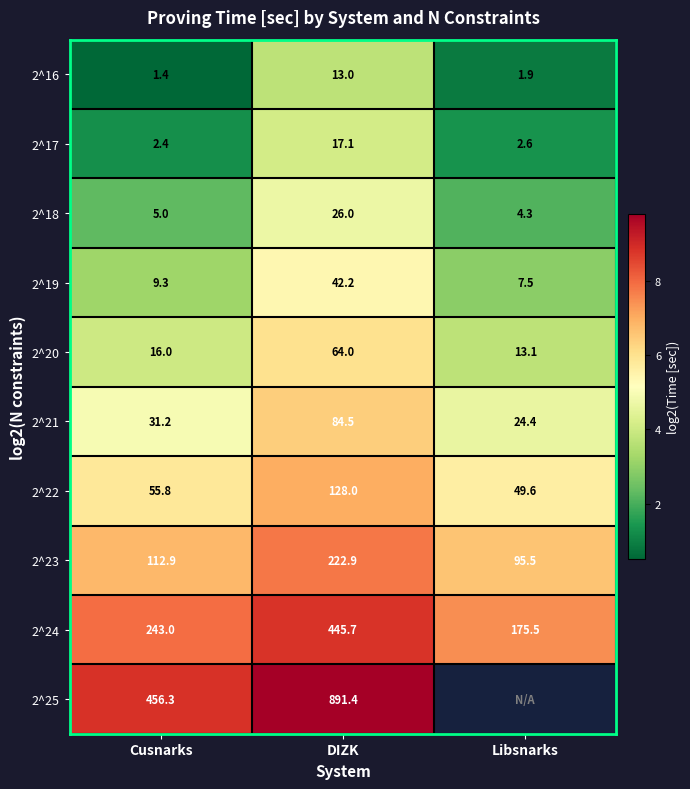

At Cusnarks, list the series in order from largest to smallest.

2^25, 2^24, 2^23, 2^22, 2^21, 2^20, 2^19, 2^18, 2^17, 2^16